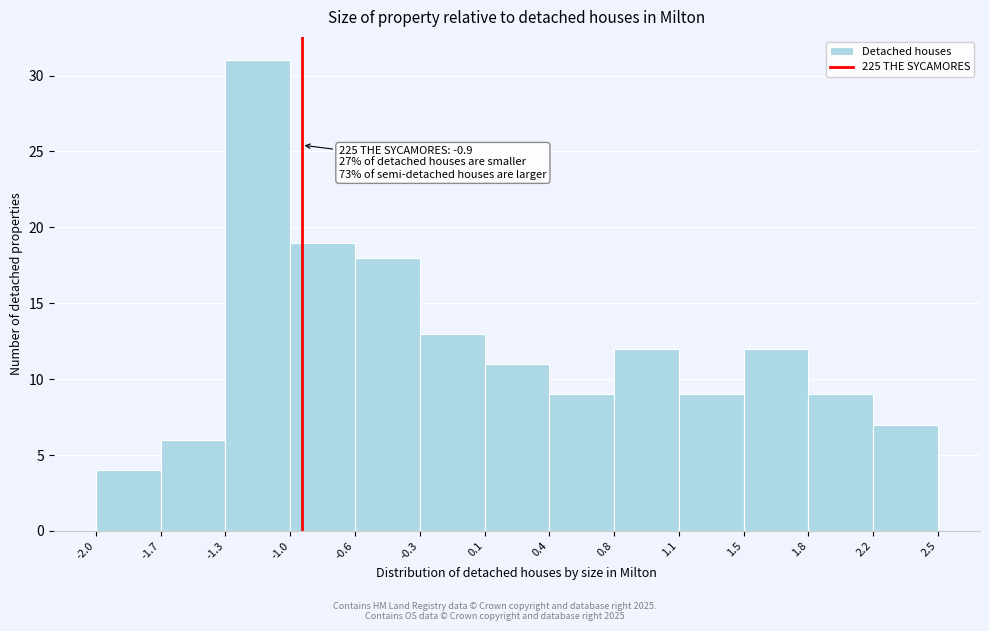

Over which range of the x-axis is the bar tallest?

-1.3 to -1.0